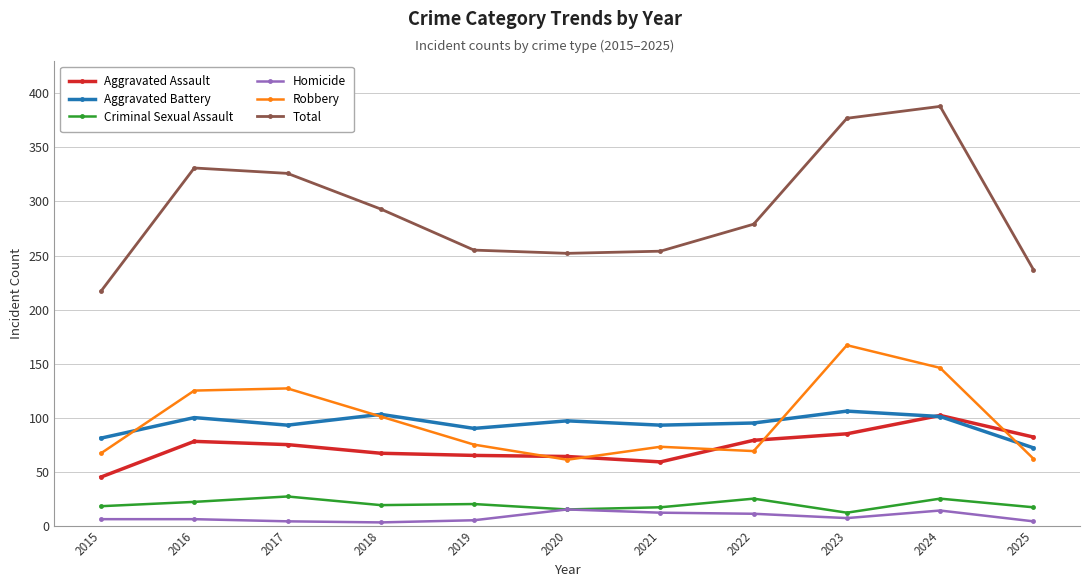

Between 2015 and 2019, which series saw the biggest shift?

Total